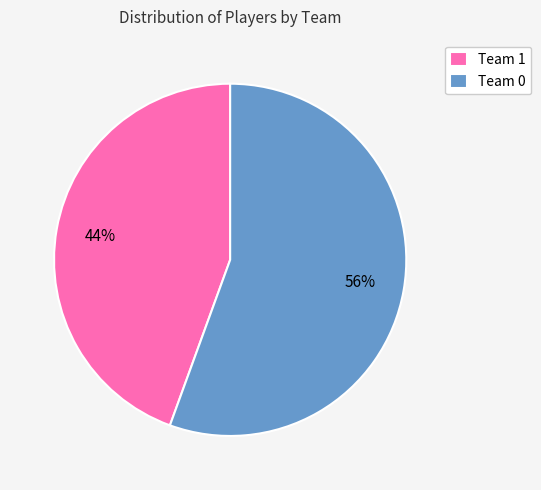

Count the number of slices in the pie.

2